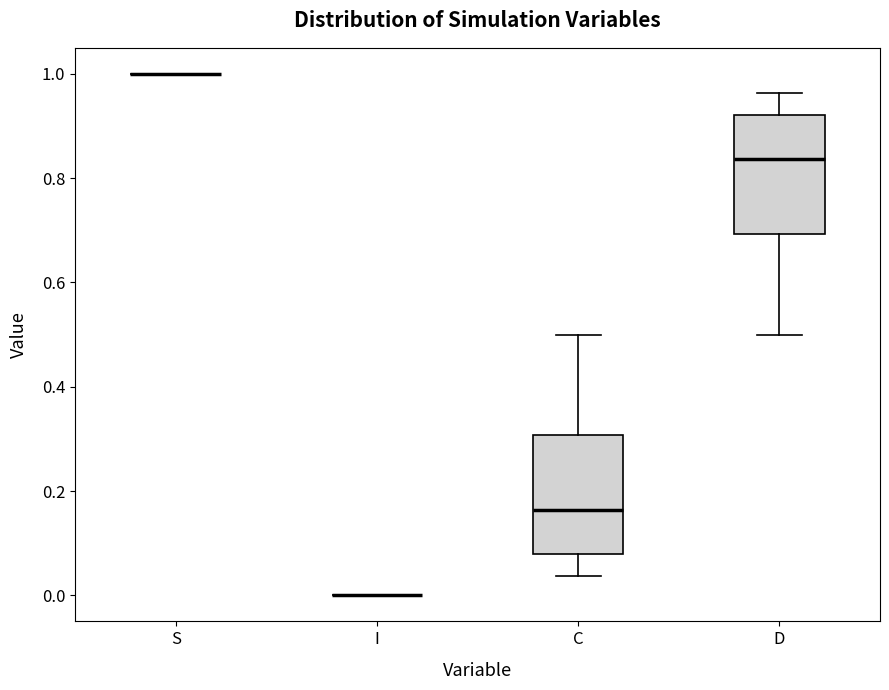

Reading left to right, transcribe this box plot: for each box, give where its median line is, the range the box spans, and where its two whiskers end, as read against the y-axis. The values are not printed on the chart, so give them approximately, as read against the axis.

S: box collapsed to a line at 1.00, whiskers 1.00 to 1.00
I: box collapsed to a line at 0.00, whiskers 0.00 to 0.00
C: median 0.16, box 0.08 to 0.30, whiskers 0.04 to 0.50
D: median 0.84, box 0.70 to 0.92, whiskers 0.50 to 0.96